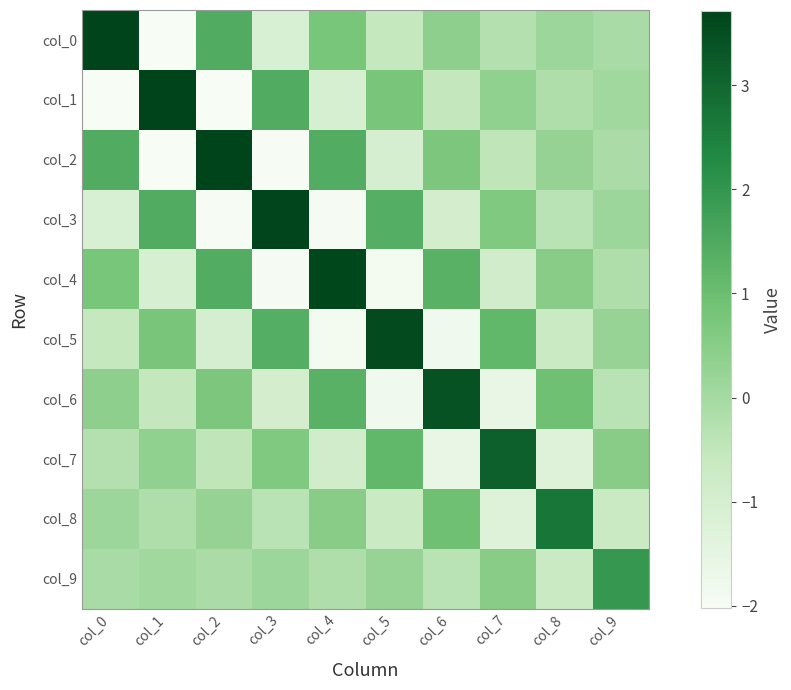

At how many categories does at least one series exceed 2?

9